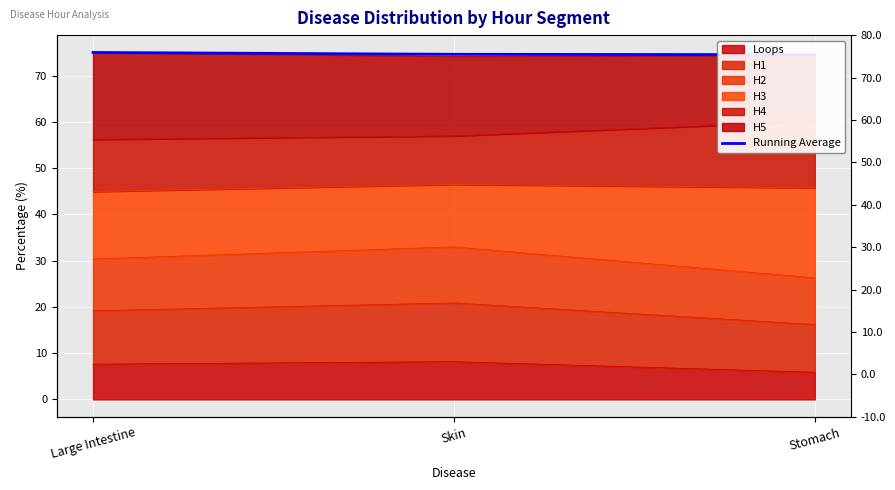

What is the label of the 1st point from the right?

Stomach